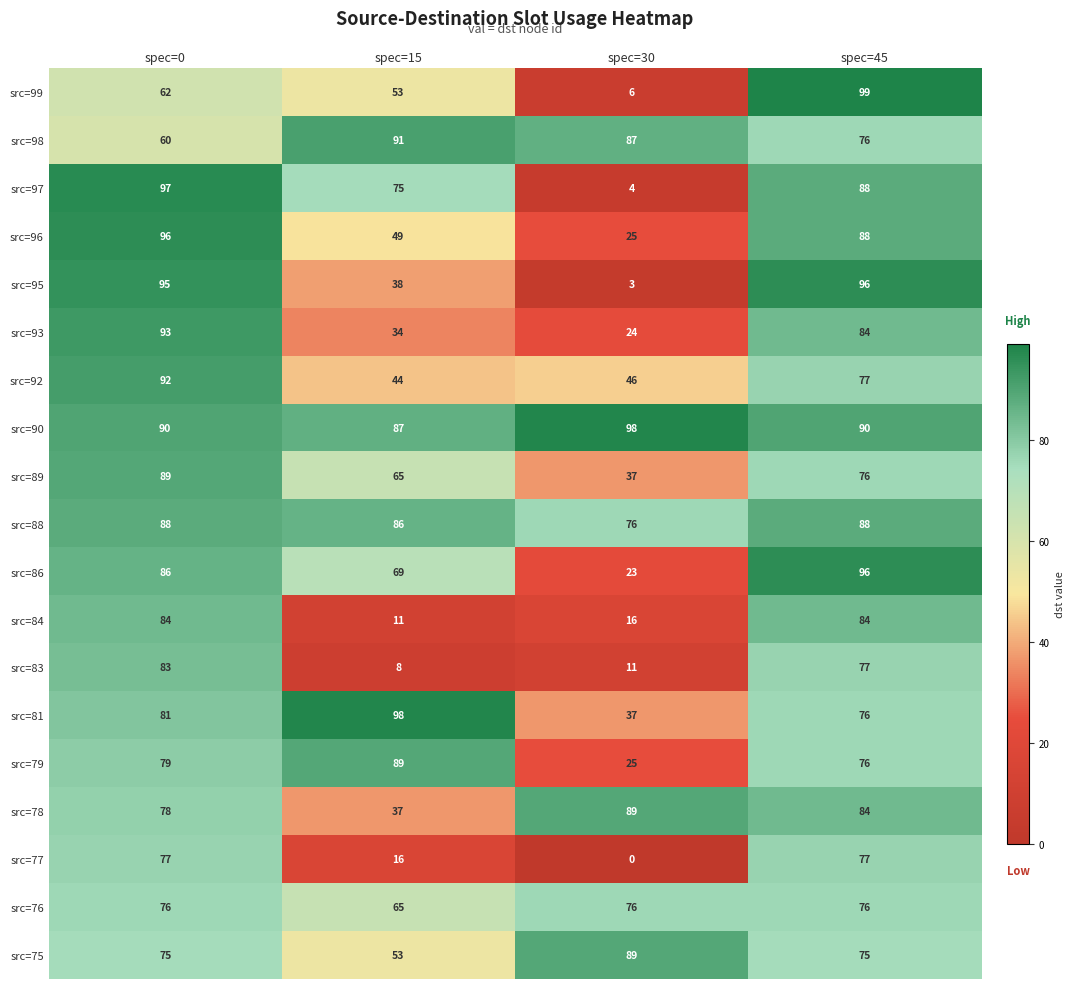

What is the total value across all series at spec=15?

1068